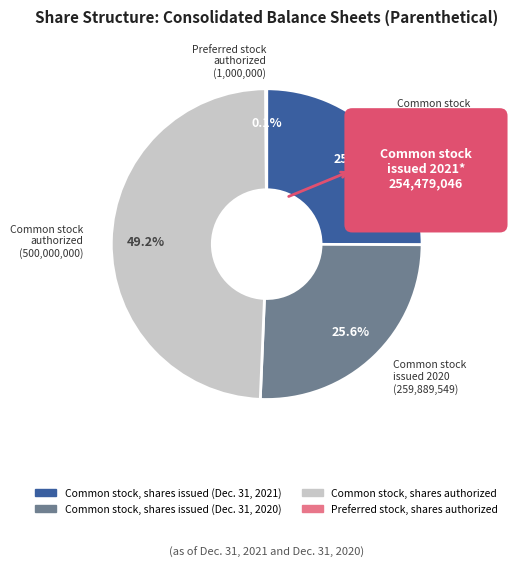

True or false: Common stock, shares authorized accounts for 49% of the total.

True